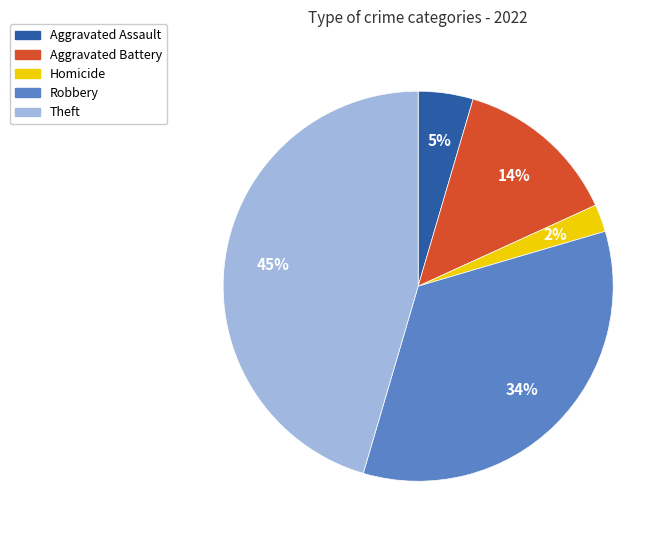

Is the sum of Aggravated Battery and Robbery greater than half?

No